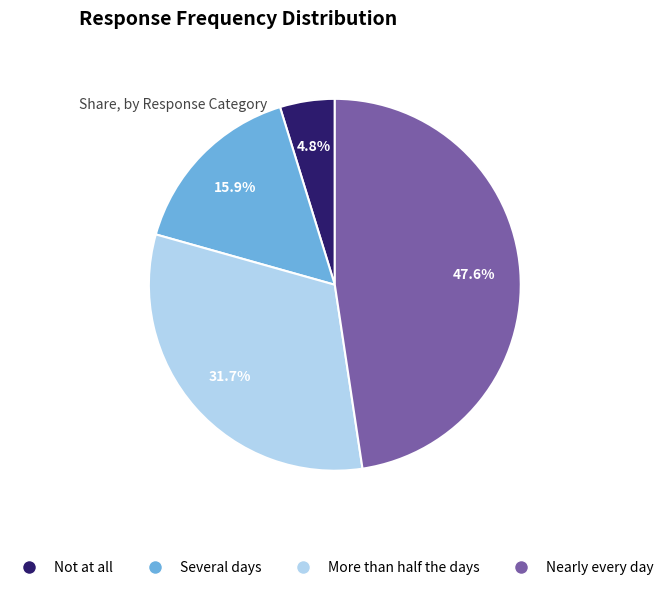

Is there a majority slice in this chart?

No